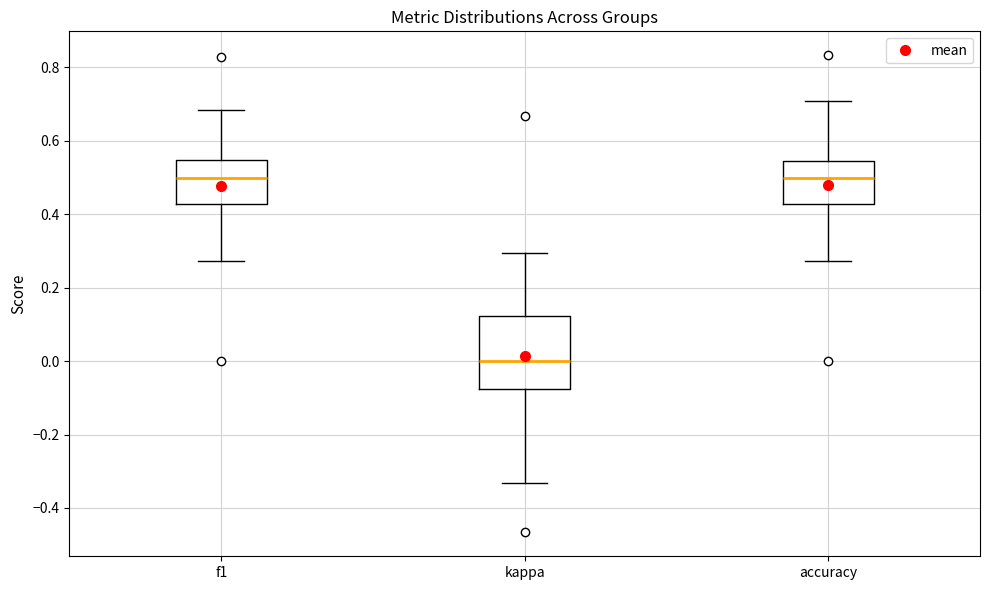

Reading left to right, read every box against the y-axis: the position of its median line, the range the box covers, and the ends of its whiskers. The values are not printed on the chart, so give them approximately, as read against the axis.

f1: median 0.50, box 0.42 to 0.54, whiskers 0.28 to 0.68
kappa: median 0.00, box -0.08 to 0.12, whiskers -0.34 to 0.30
accuracy: median 0.50, box 0.42 to 0.54, whiskers 0.28 to 0.70